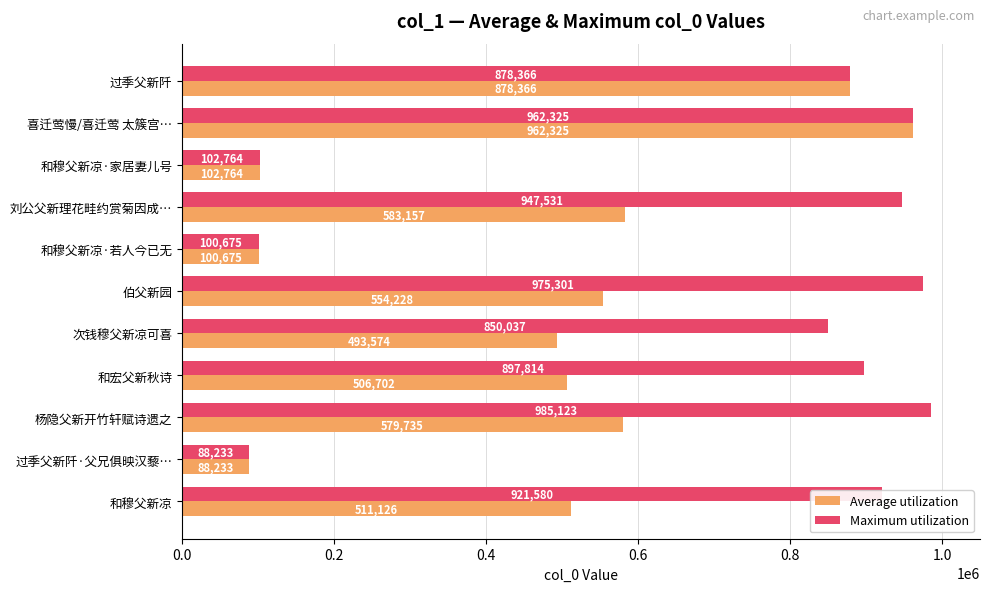

Is it true that Average utilization equals 1312748.4 at 喜迁莺慢/喜迁莺 太簇宫…?

False